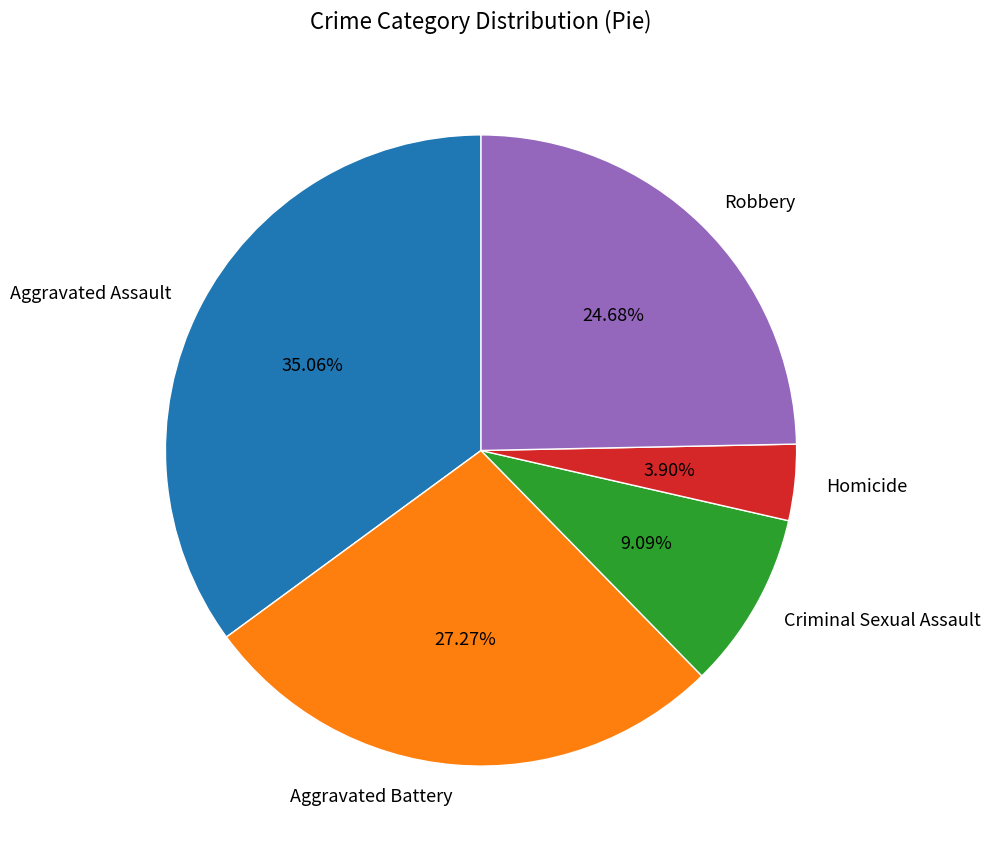

To the nearest percent, what percentage of the pie is Criminal Sexual Assault?

9%